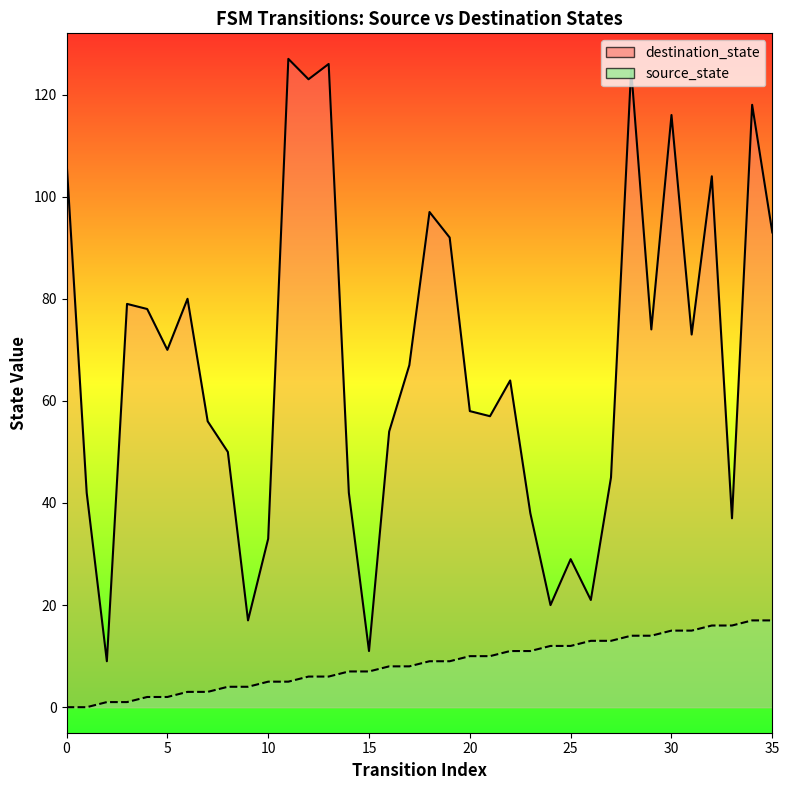

What is the difference between the maximum and minimum values in the source_state _line series?

17